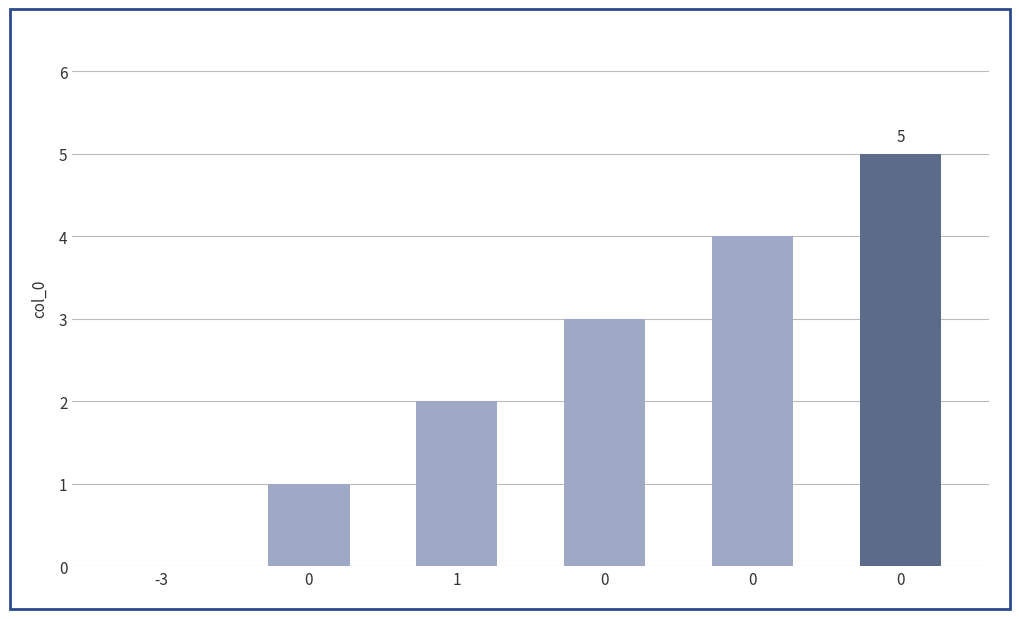

Which category has the lowest value across all series?

-3